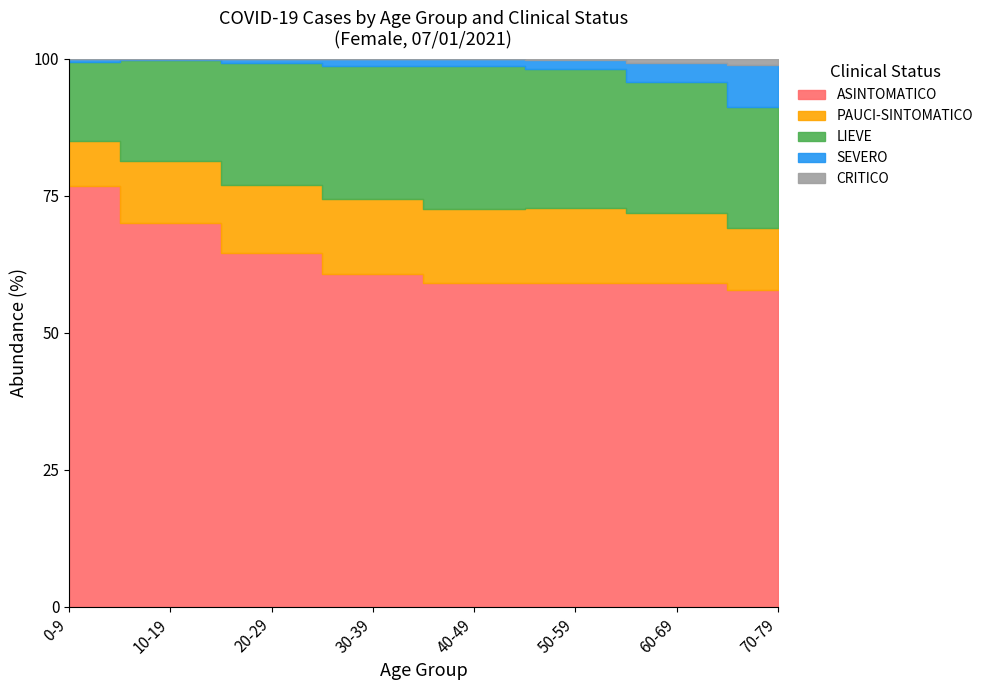

How many lines are shown in the chart?

5